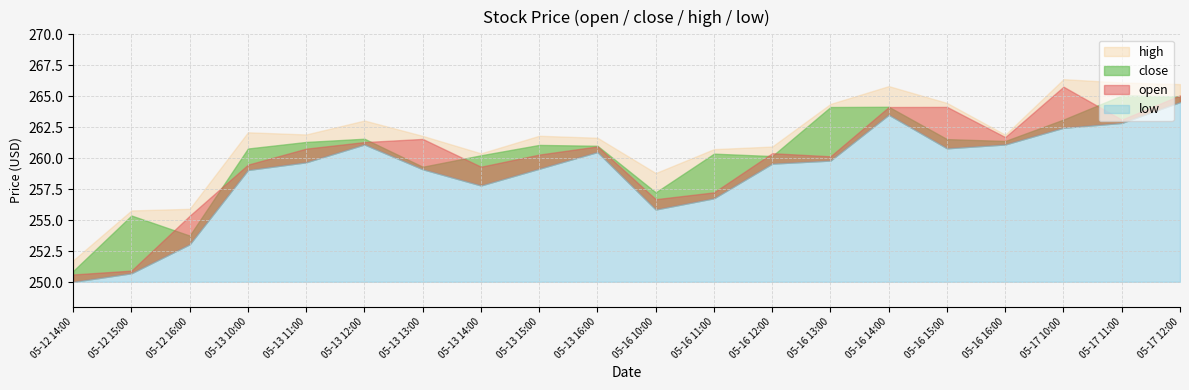

List the series in order of their peak value, highest first.

high, open, close, low